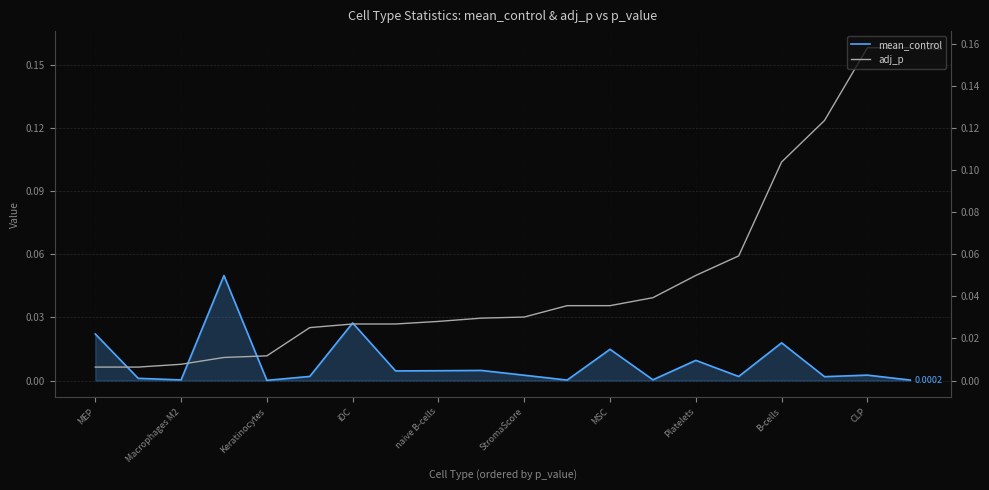

What is the greatest value displayed?

0.2